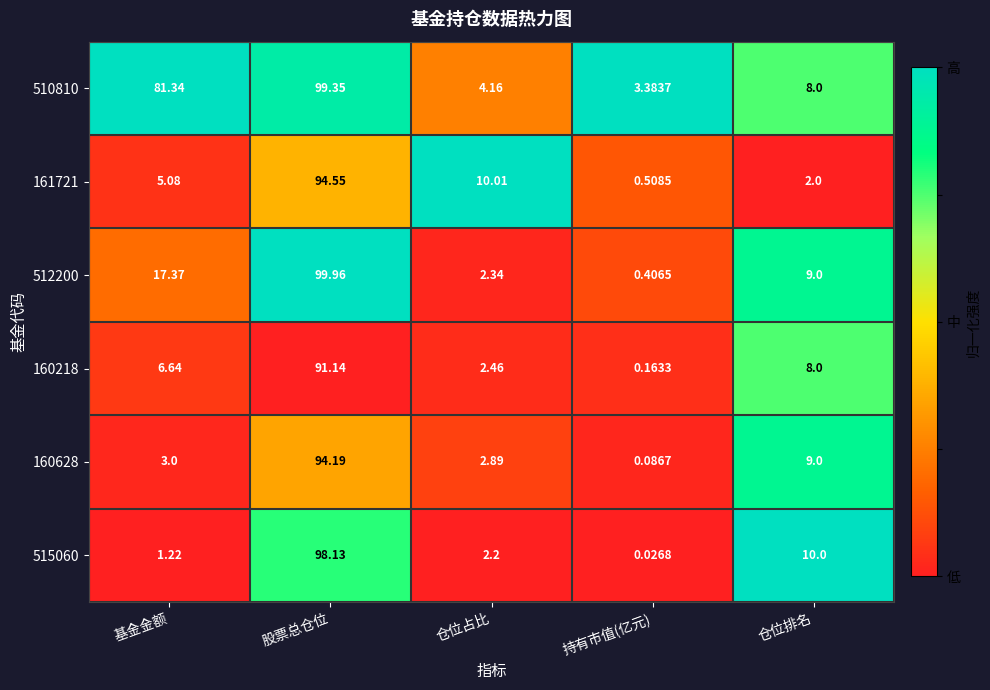

At which label is 512200 closest to 50?

基金金额